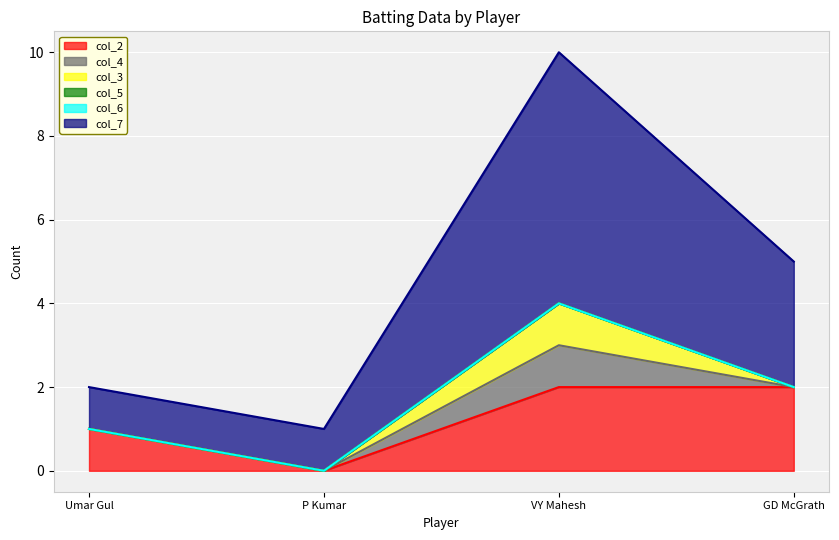

True or false: col_4 has more than 2 points higher than both neighbors.

False